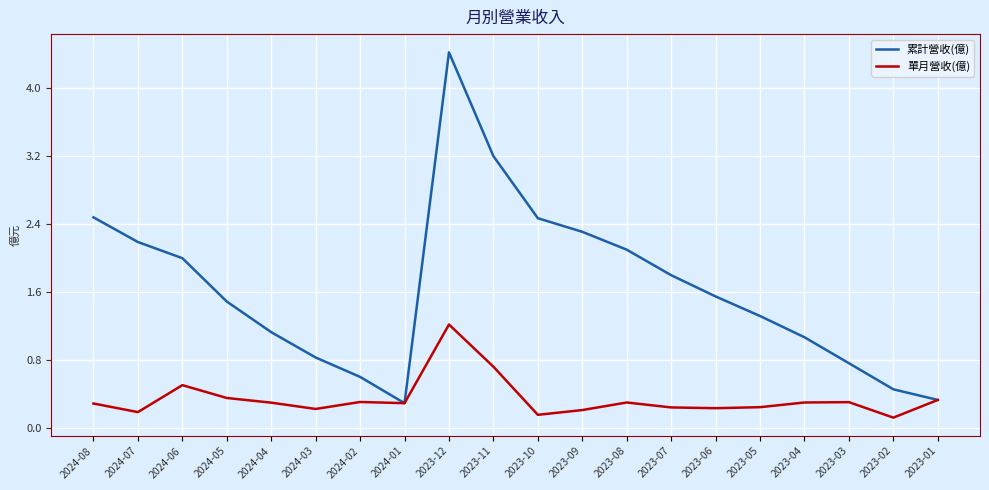

How many categories are shown in the chart?

20